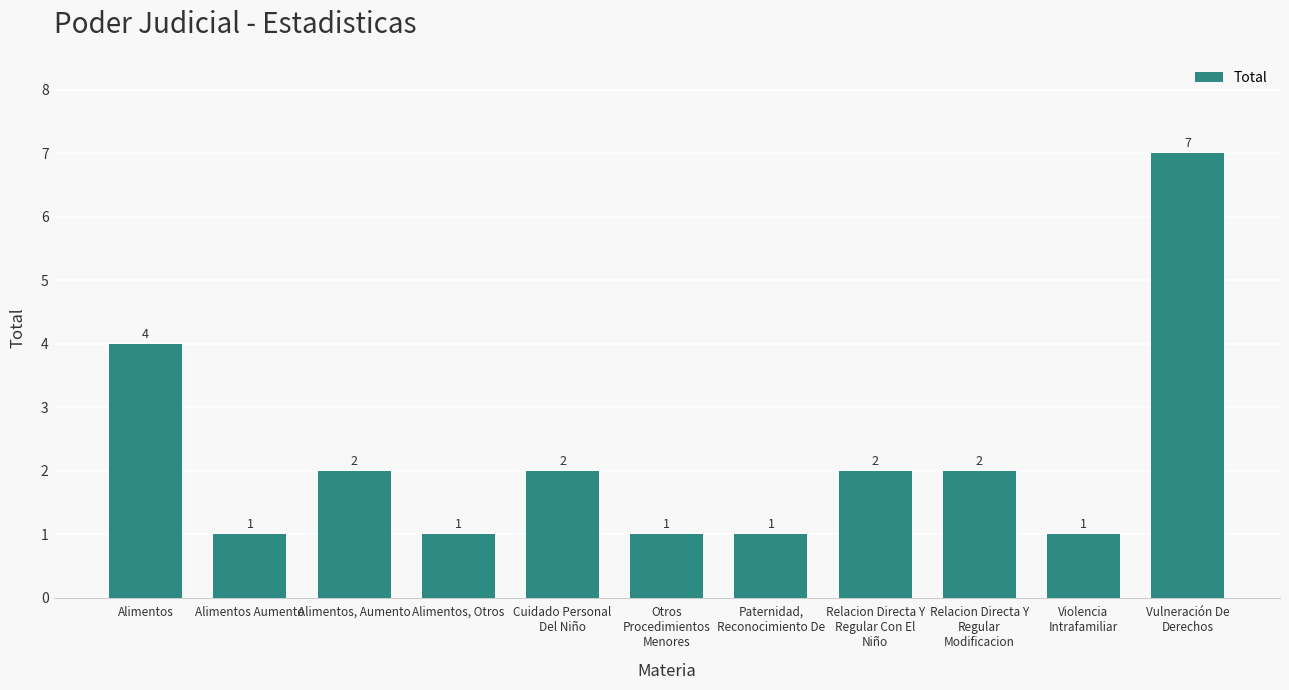

The value at Alimentos, Otros is 1. True or false?

True